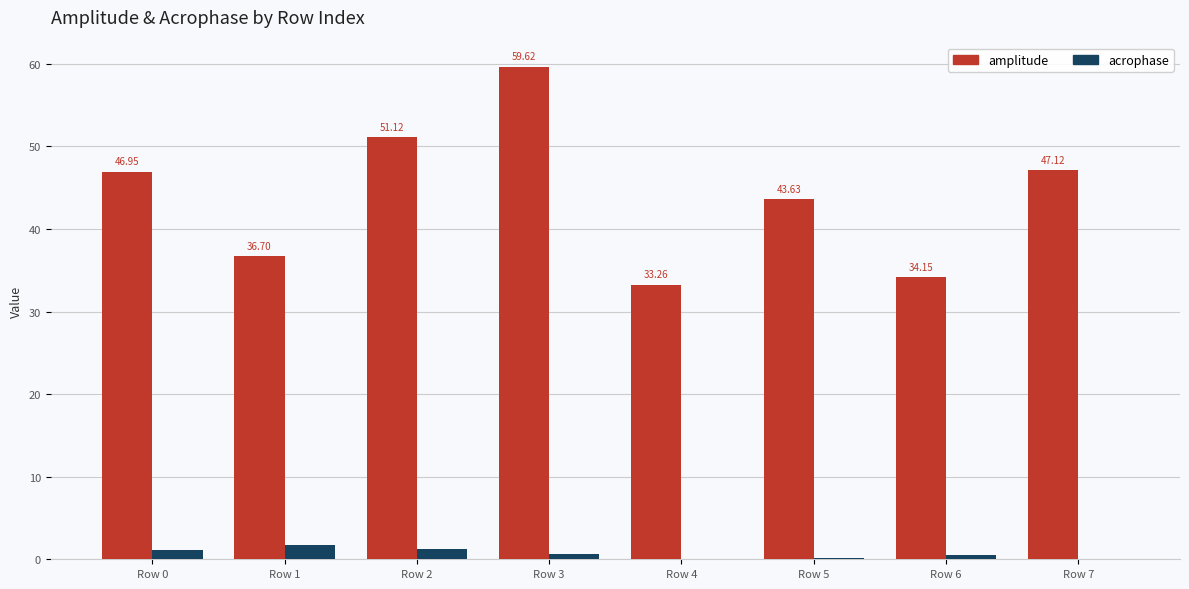

The value of amplitude at Row 0 is 16.6. True or false?

False